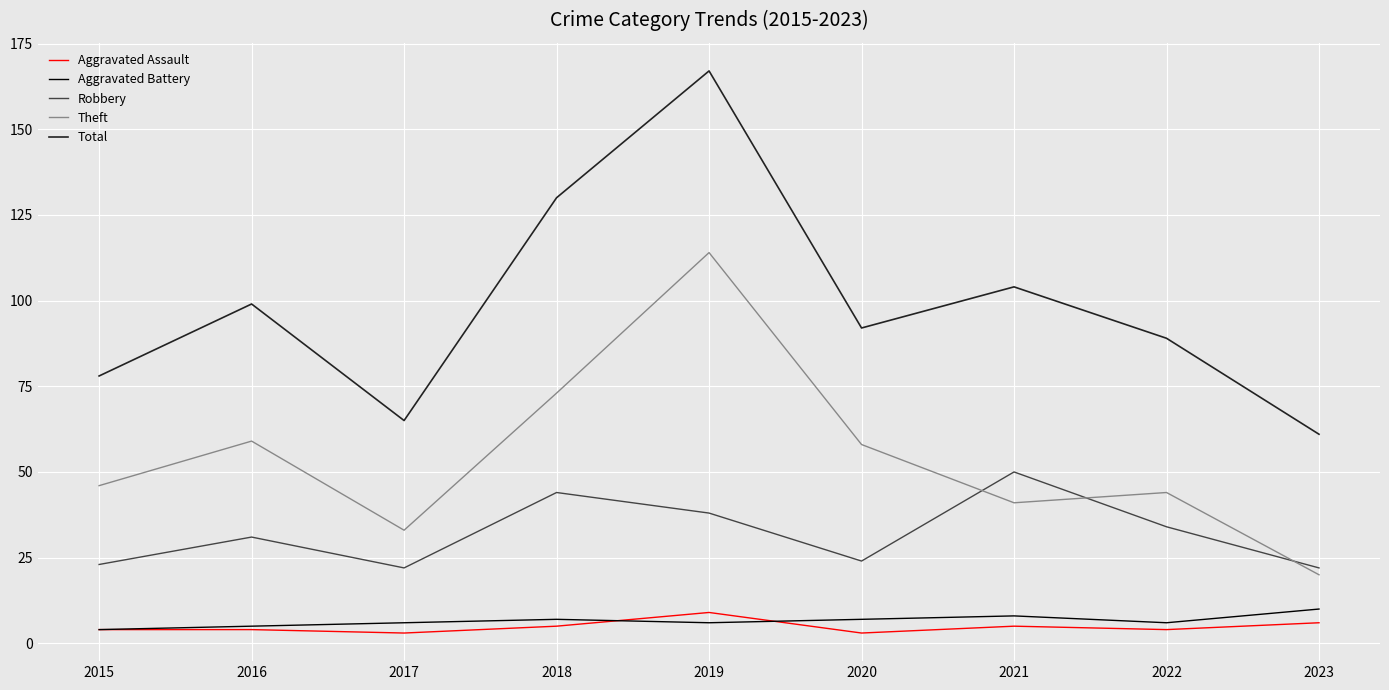

How many lines are shown in the chart?

5